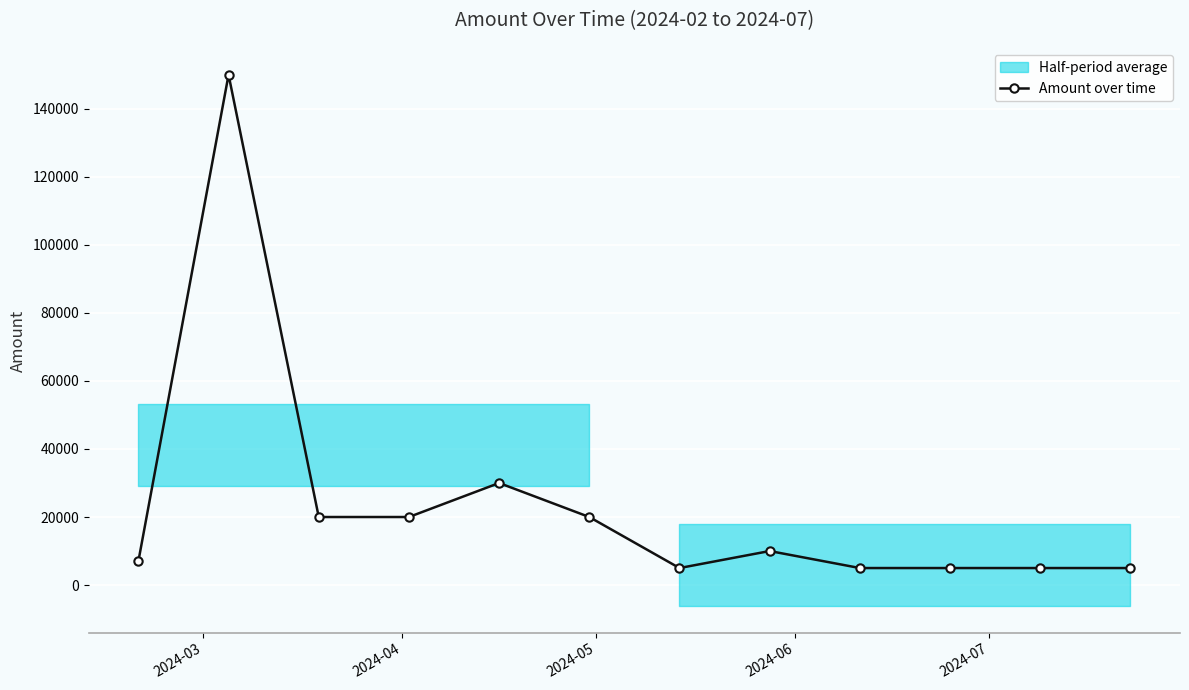

The chart shows a value of 3319 at 9. True or false?

False